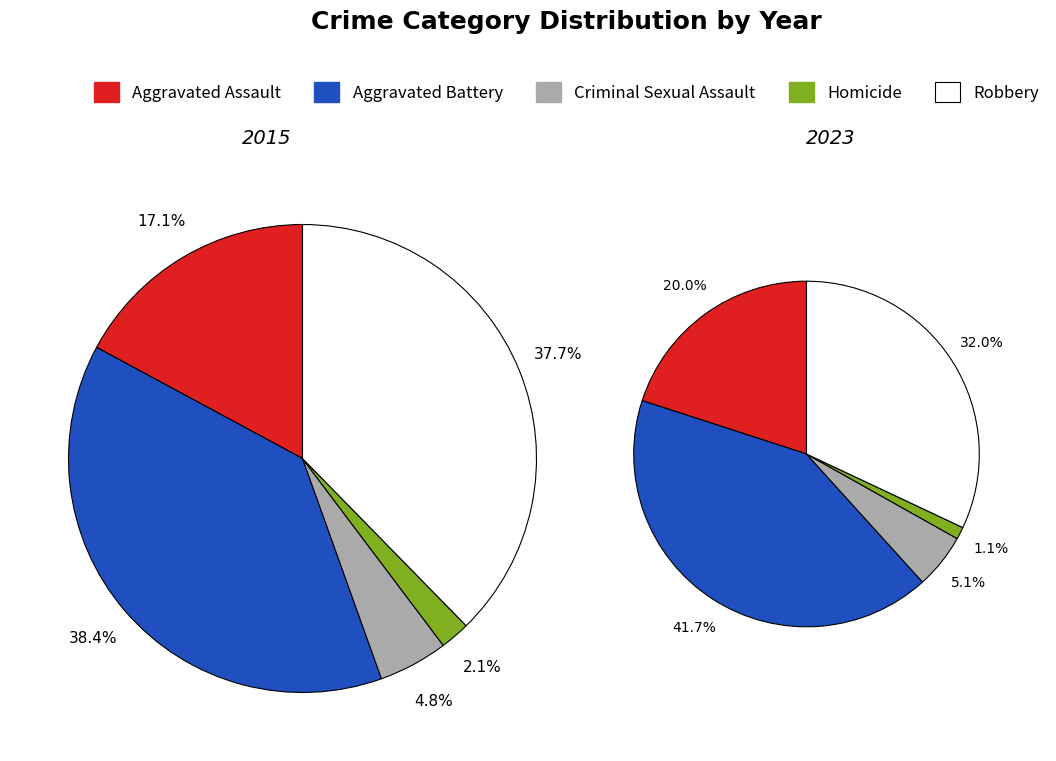

Count the number of slices in the pie.

5